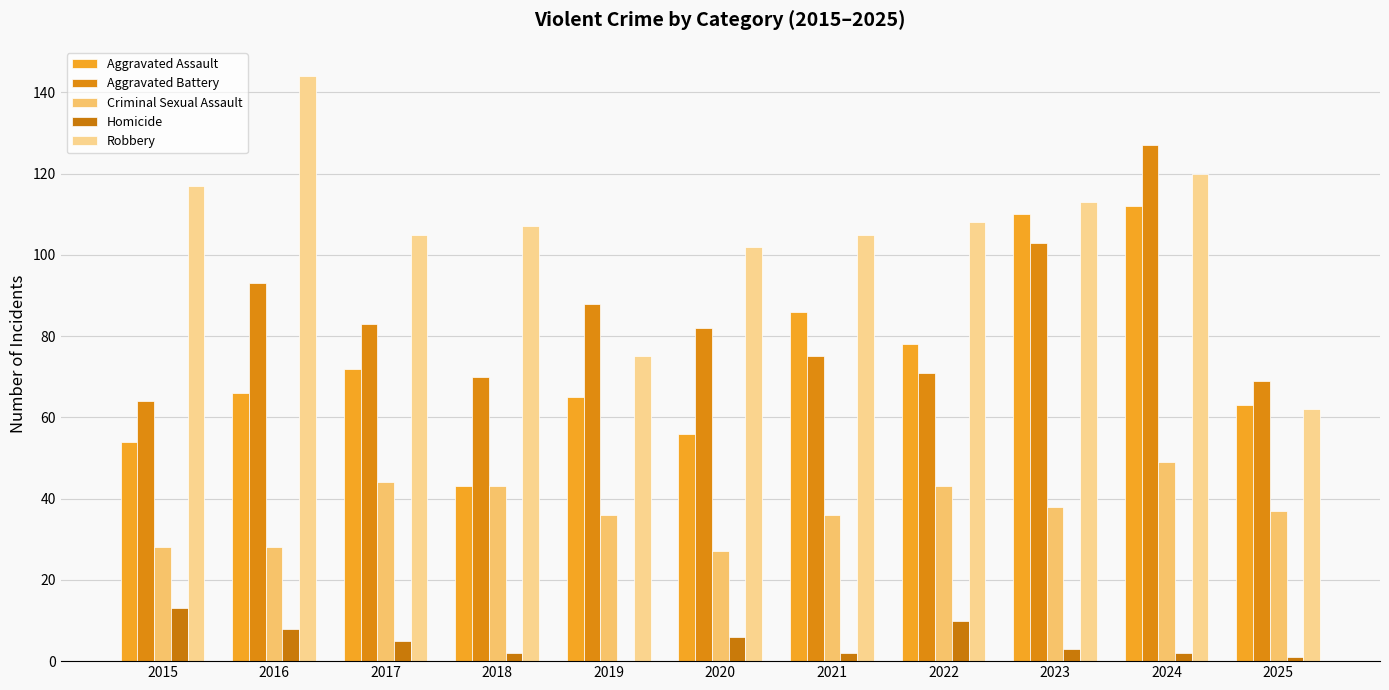

What is the minimum value for Aggravated Battery?

64